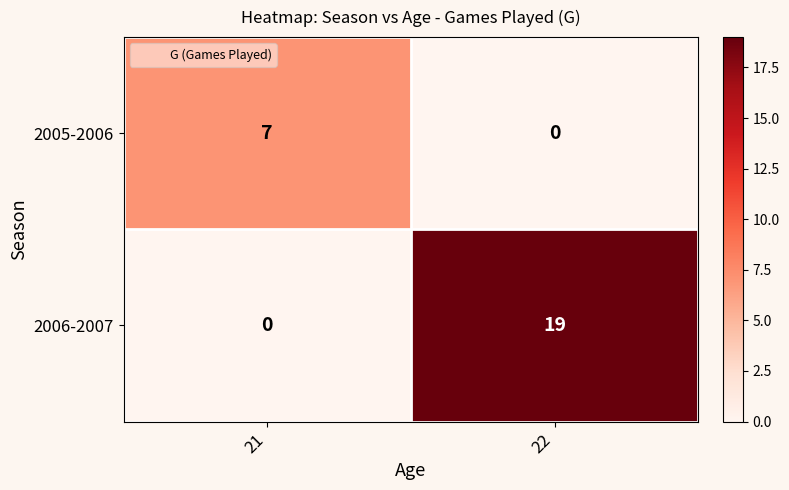

Reading left to right, what are all the values shown in this chart?

2005-2006: 7	0
2006-2007: 0	19